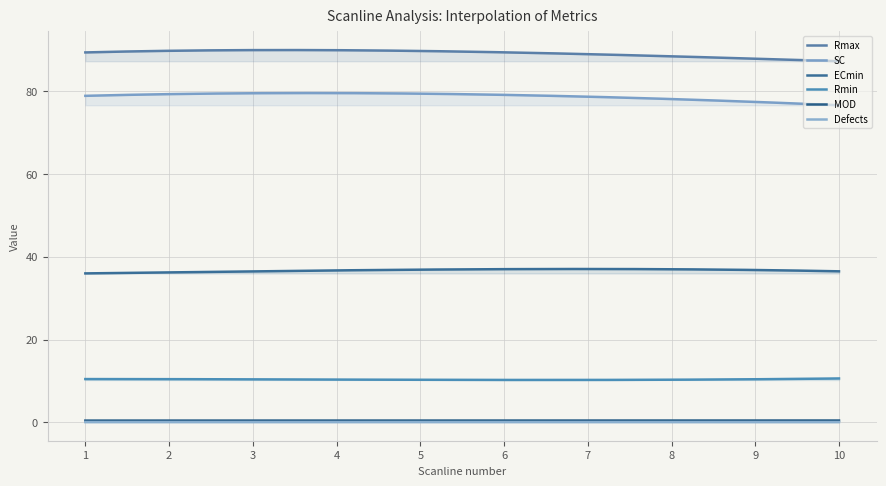

Is it true that Defects equals 0.1 at 3?

True